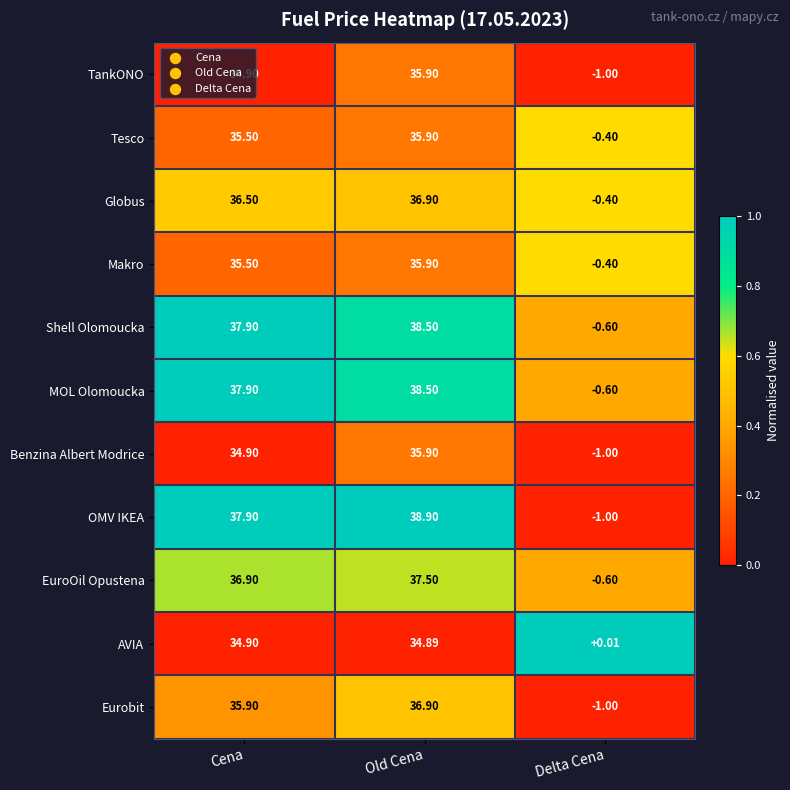

Where does the MOL Olomoucka series first go above 37?

Cena